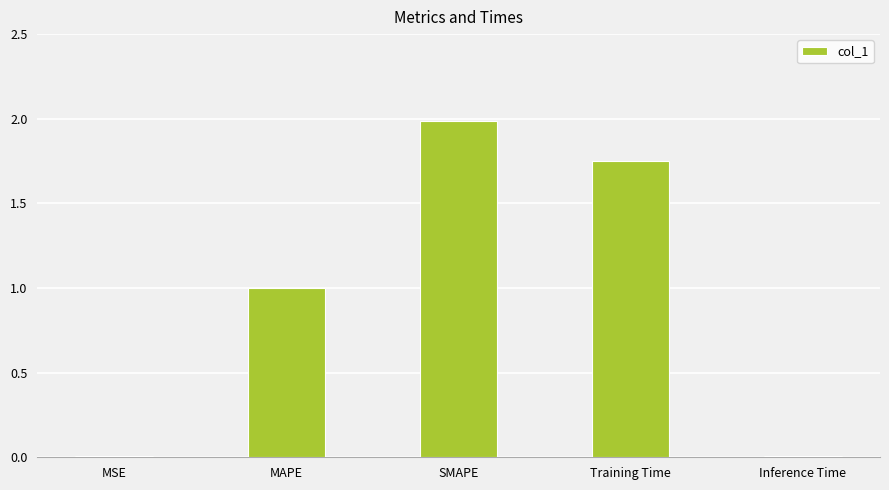

The chart shows a value of 2.0 at SMAPE. True or false?

True